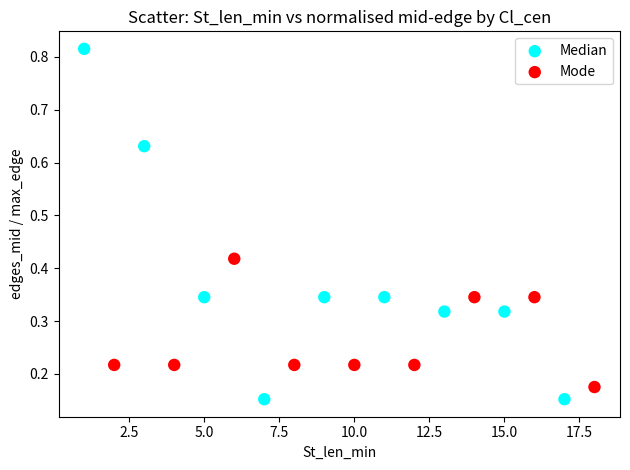

Which series contains the lowest Y value?

Median